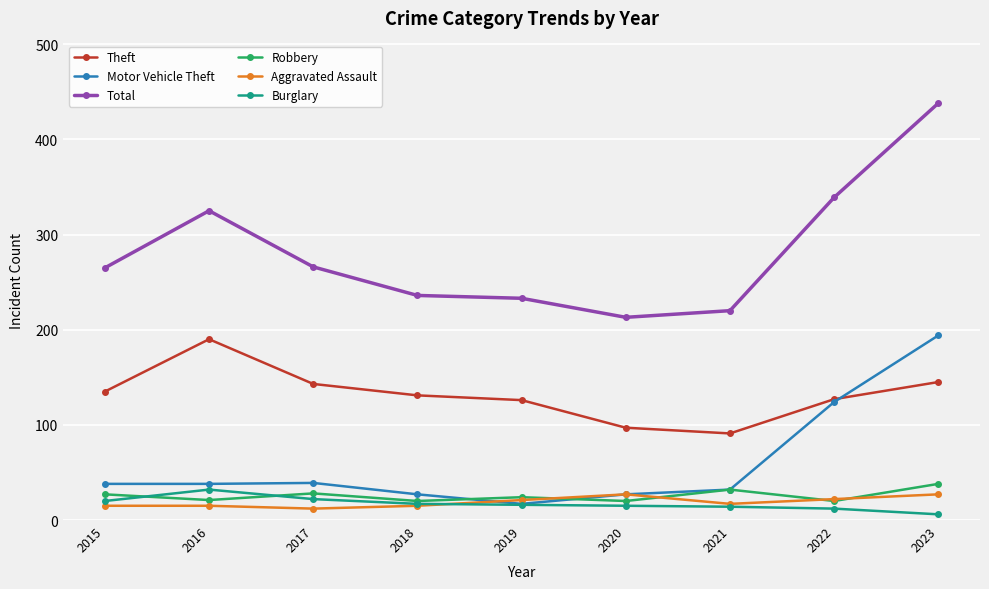

Rank the series at 2015 from highest to lowest value.

Total, Theft, Motor Vehicle Theft, Robbery, Burglary, Aggravated Assault